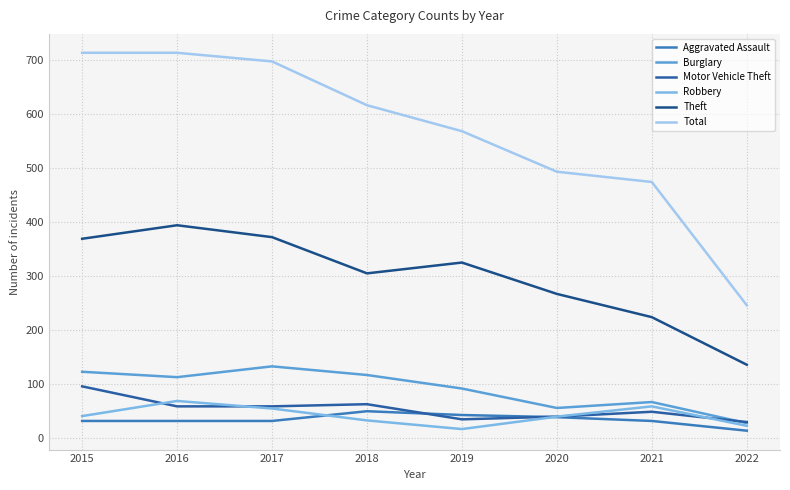

What value does the Aggravated Assault series have at 2021?

32